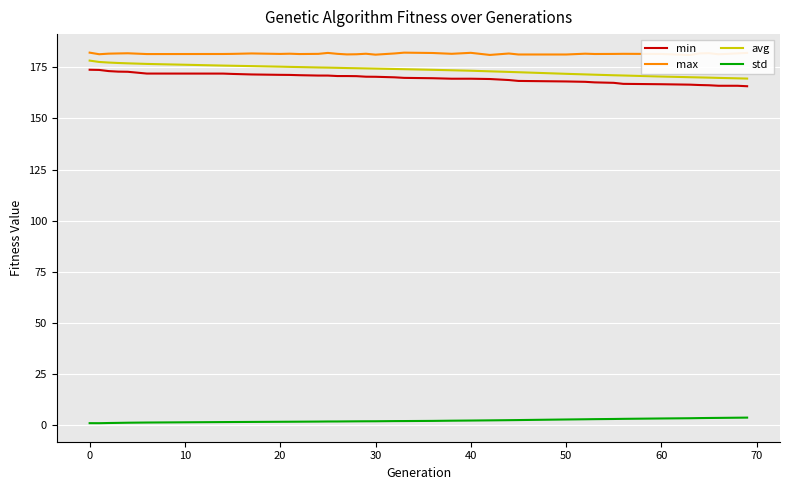

What is the difference between the maximum and minimum values in the avg series?

8.8